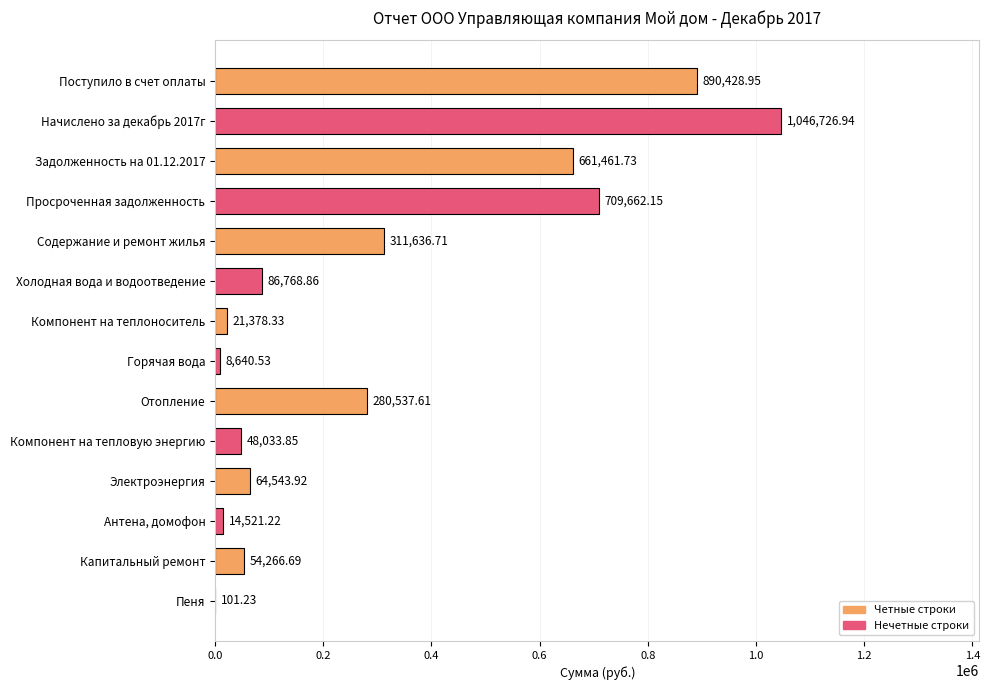

What is the change in value from Капитальный ремонт to Пеня?

-54165.5